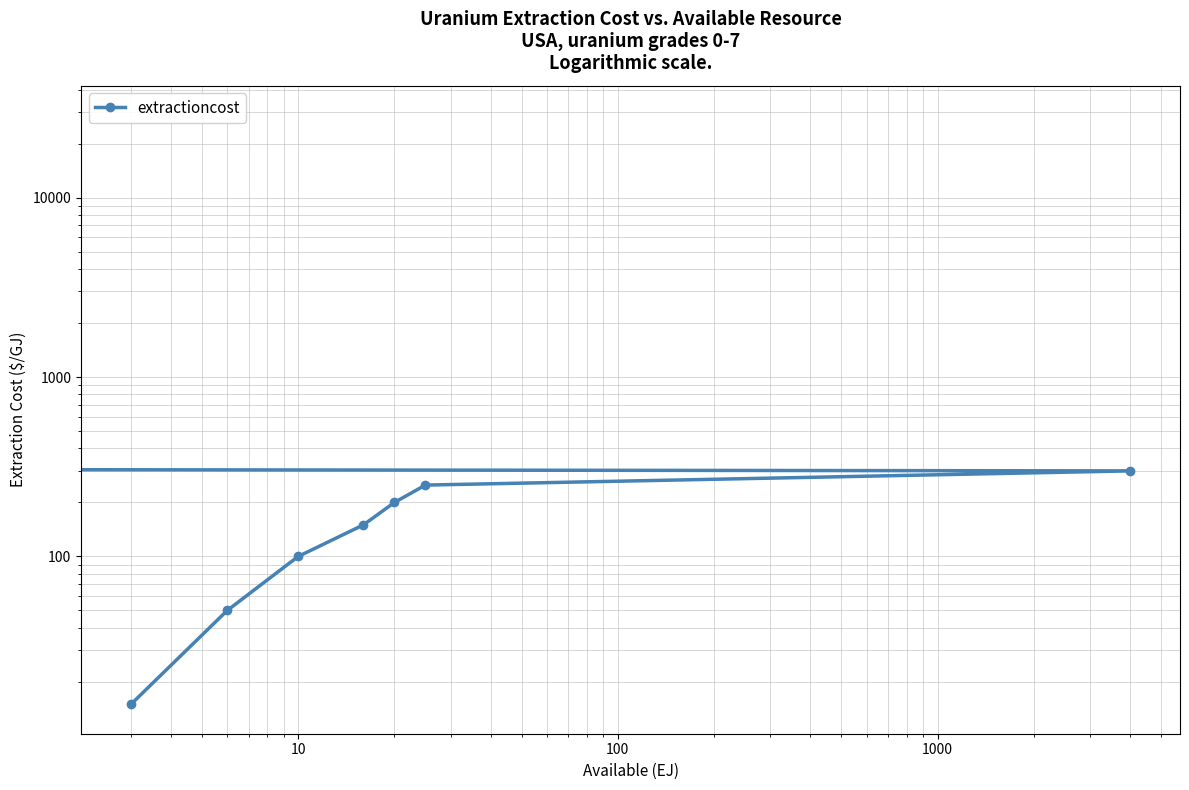

What is the maximum value shown in the chart?

28800